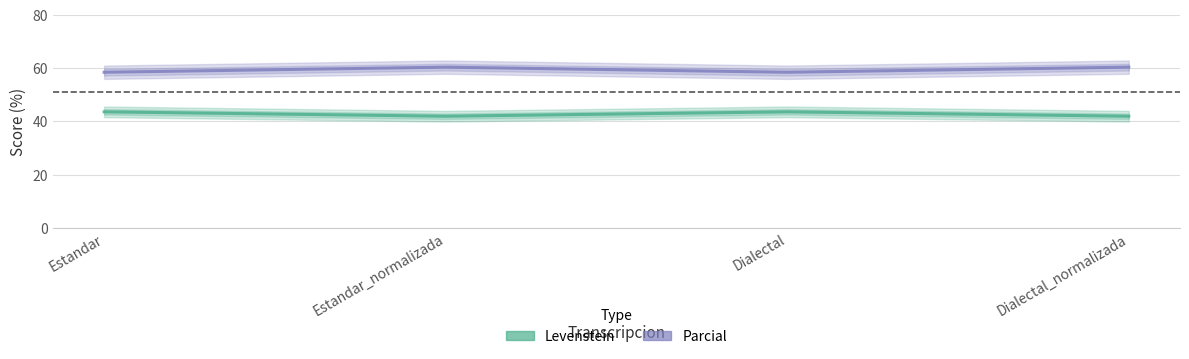

Reading left to right, extract all data points from this chart.

Levenstein: 43.6	41.9	43.6	41.9
Parcial: 58.5	60.4	58.5	60.4